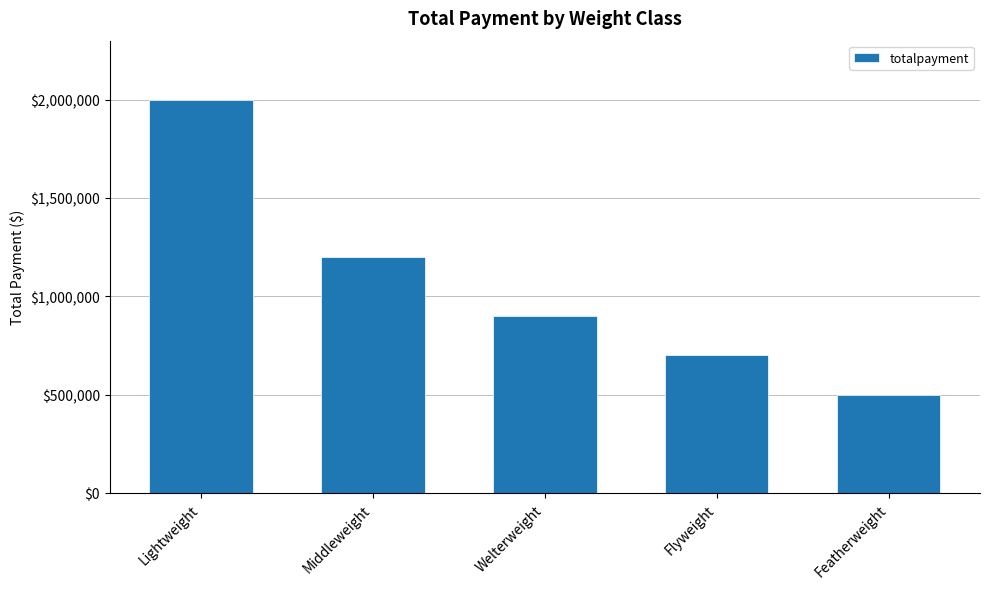

What is the difference between the second highest and second lowest values?

500000